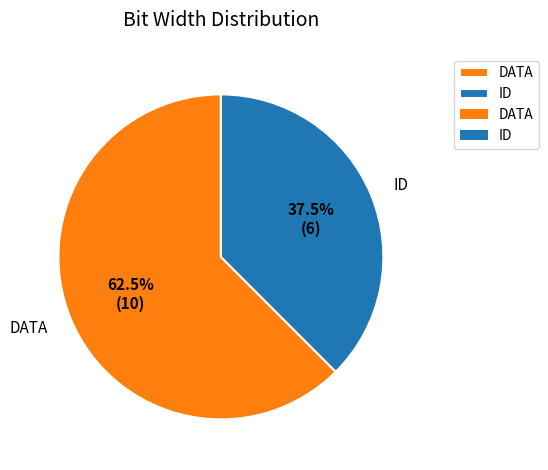

What is the smallest slice in the pie chart?

ID